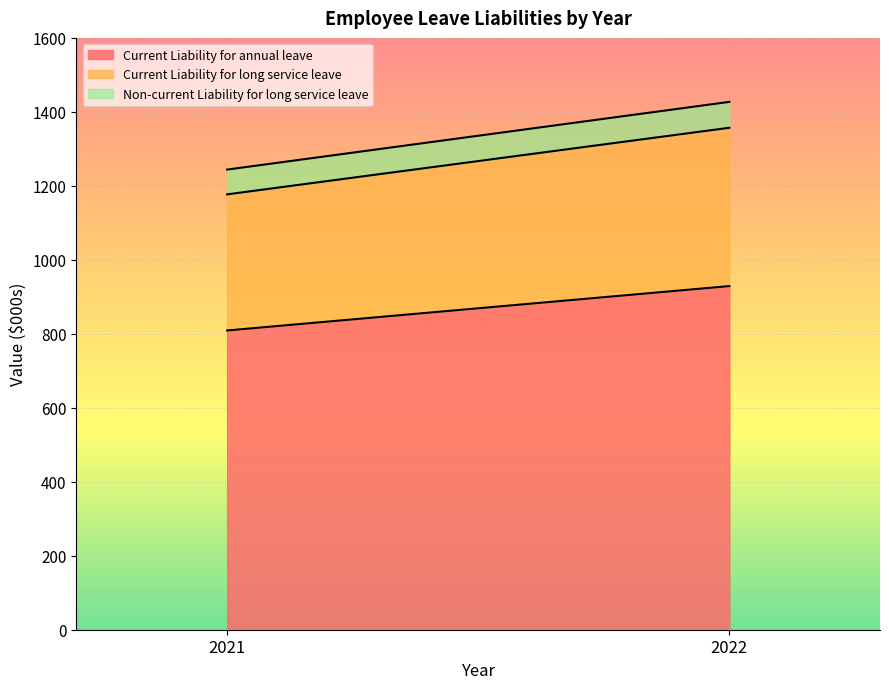

True or false: Non-current Liability for long service leave has a value of 70 at 2022.

True